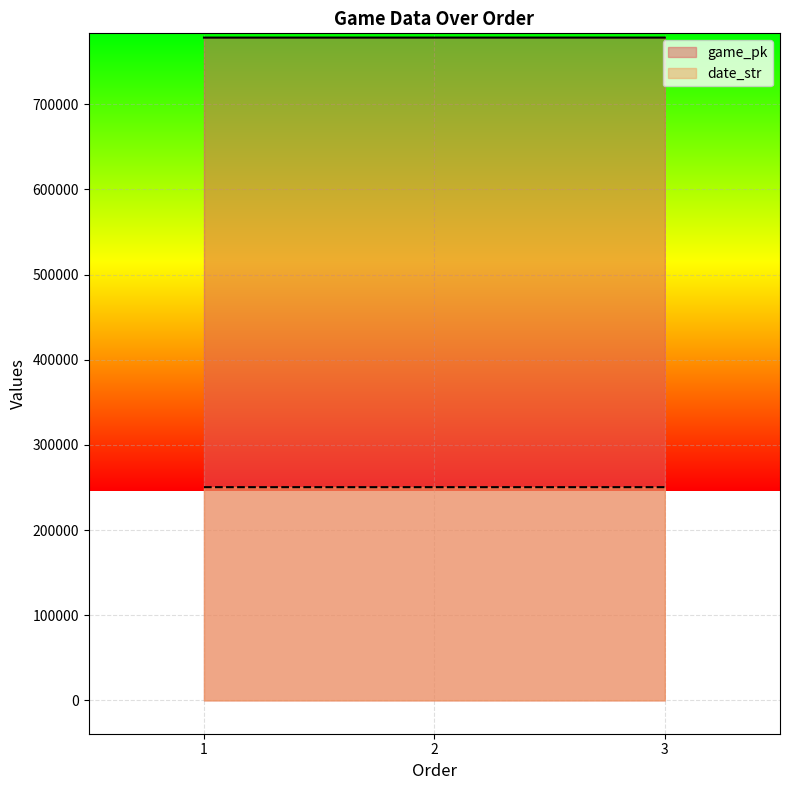

What value does the date_str series have at 1?

250410